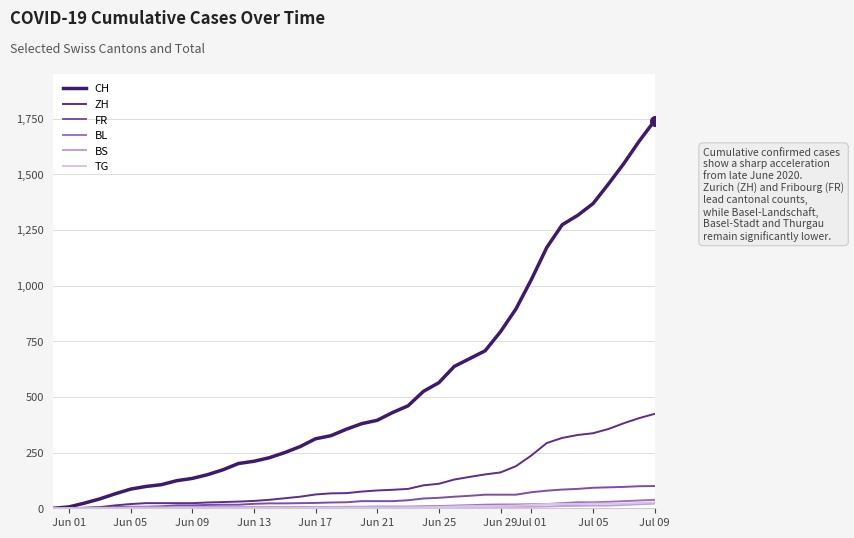

Which series has the largest total across all categories?

CH